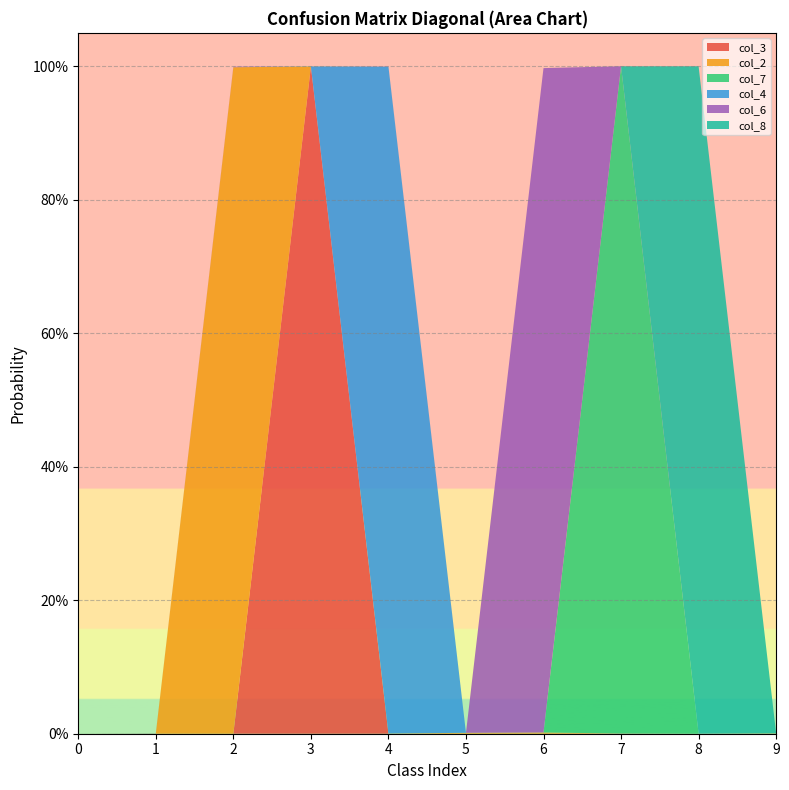

Reading left to right, list all the values displayed in this chart.

col_3: 0.0	0.0	0.0	1.0	0.0	0.0	0.0	0.0	0.0	0.0
col_2: 0.0	0.0	1.0	0.0	0.0	0.0	0.0	0.0	0.0	0.0
col_7: 0.0	0.0	0.0	0.0	0.0	0.0	0.0	1.0	0.0	0.0
col_4: 0.0	0.0	0.0	0.0	1.0	0.0	0.0	0.0	0.0	0.0
col_6: 0.0	0.0	0.0	0.0	0.0	0.0	1.0	0.0	0.0	0.0
col_8: 0.0	0.0	0.0	0.0	0.0	0.0	0.0	0.0	1.0	0.0